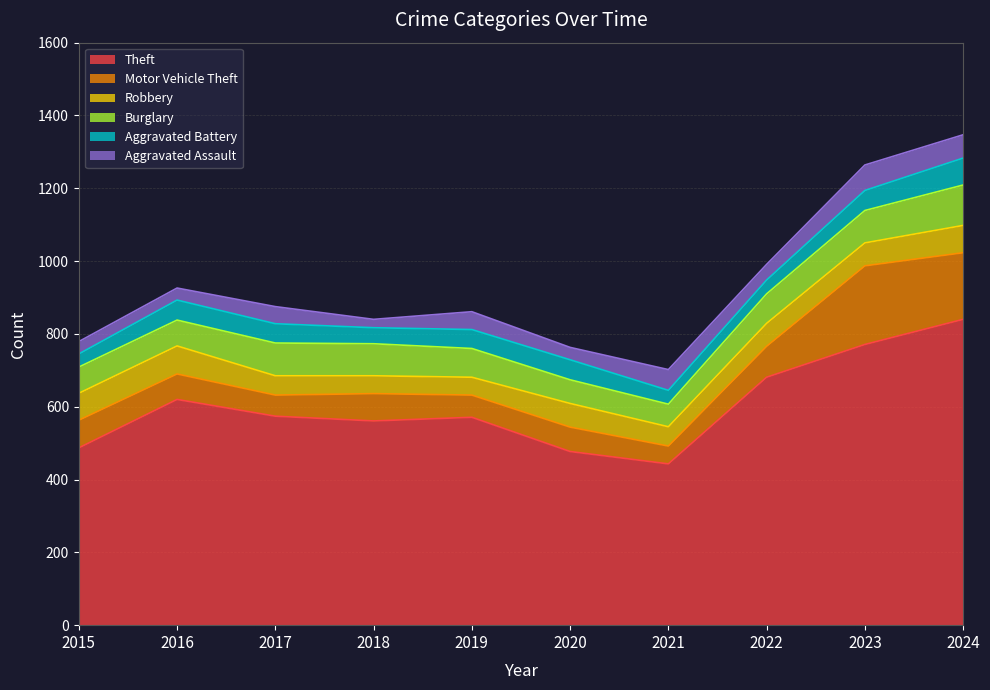

What is the average value of the Aggravated Assault series?

45